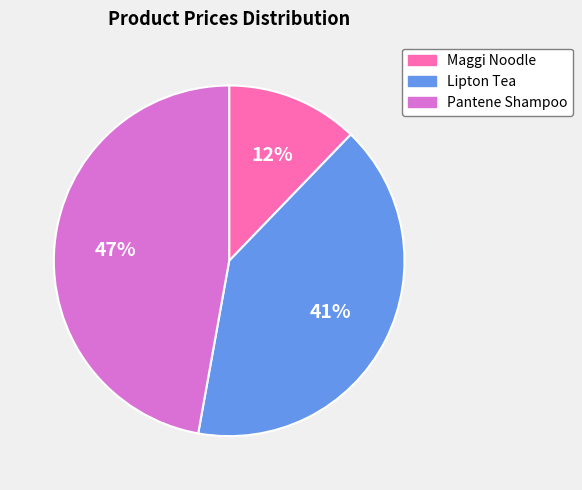

Does any single category account for the majority?

No